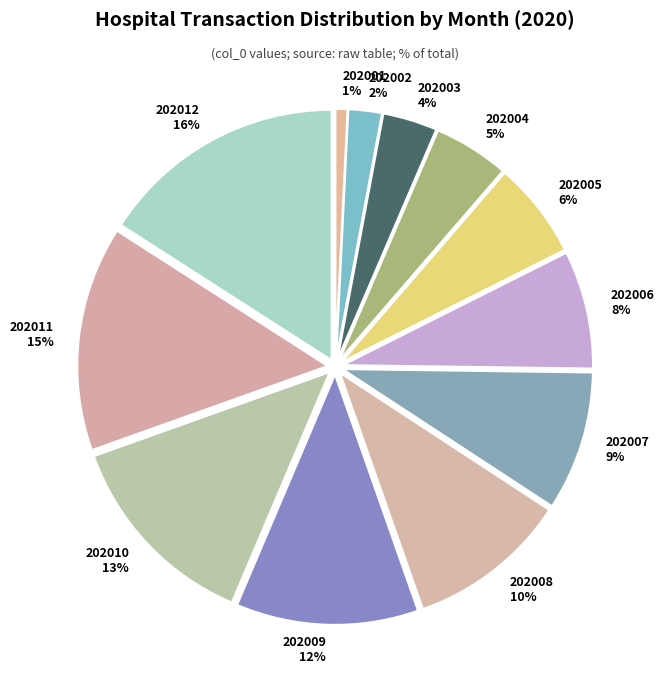

Do 202008 10% and 202009 12% together represent more than half of the pie?

No